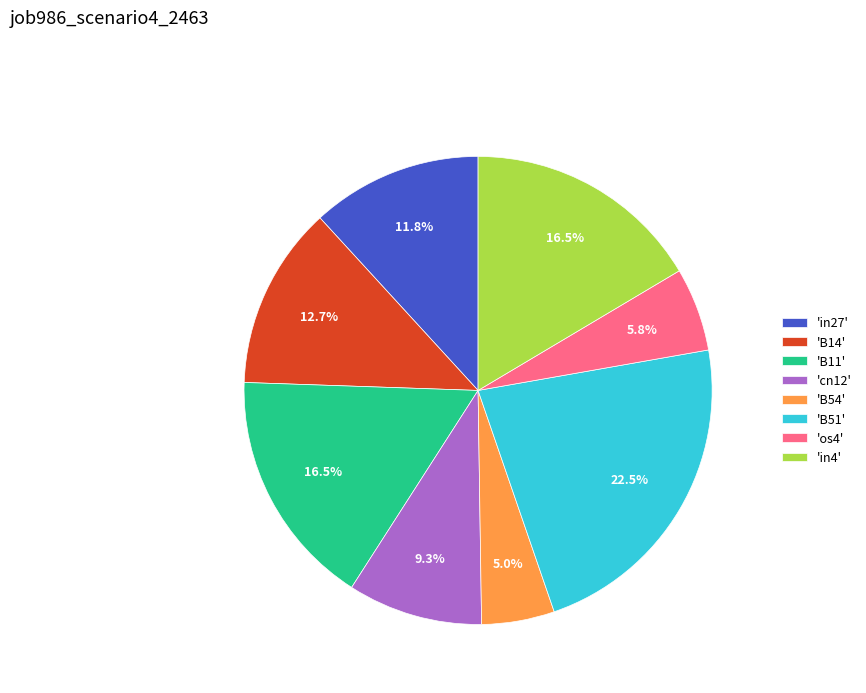

How many segments does this pie chart have?

8